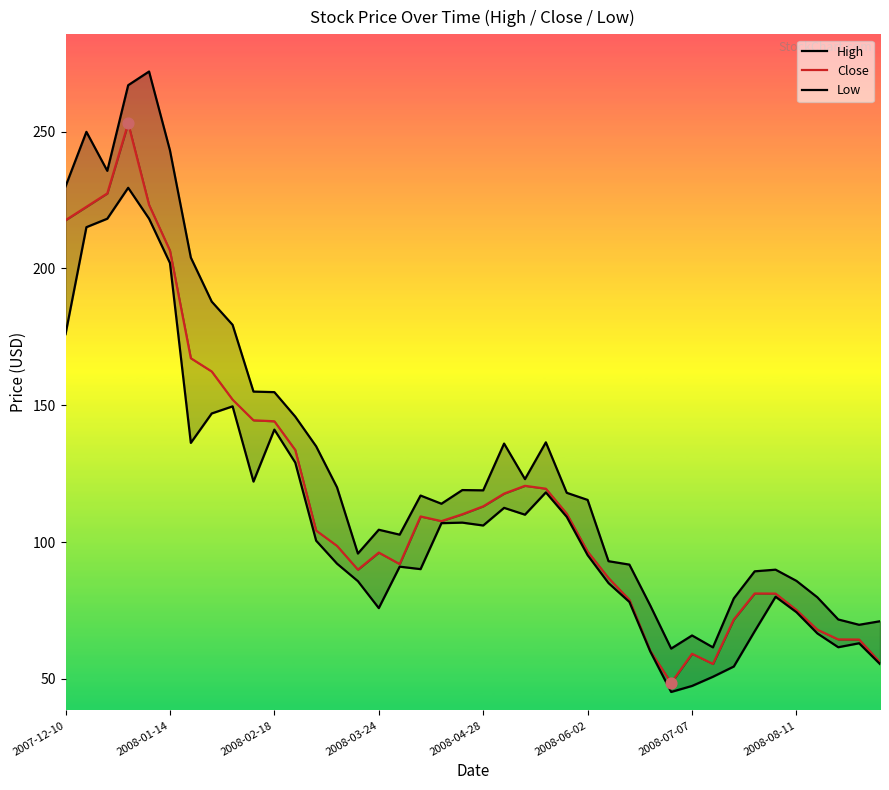

Which series reaches the maximum Y coordinate?

High